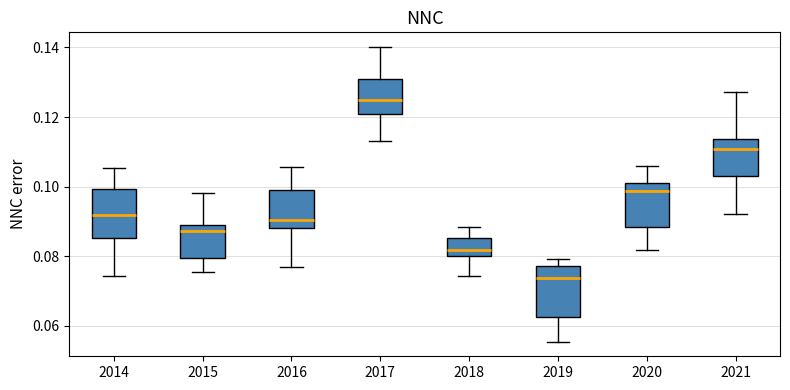

Which box has the lowest median line?

2019